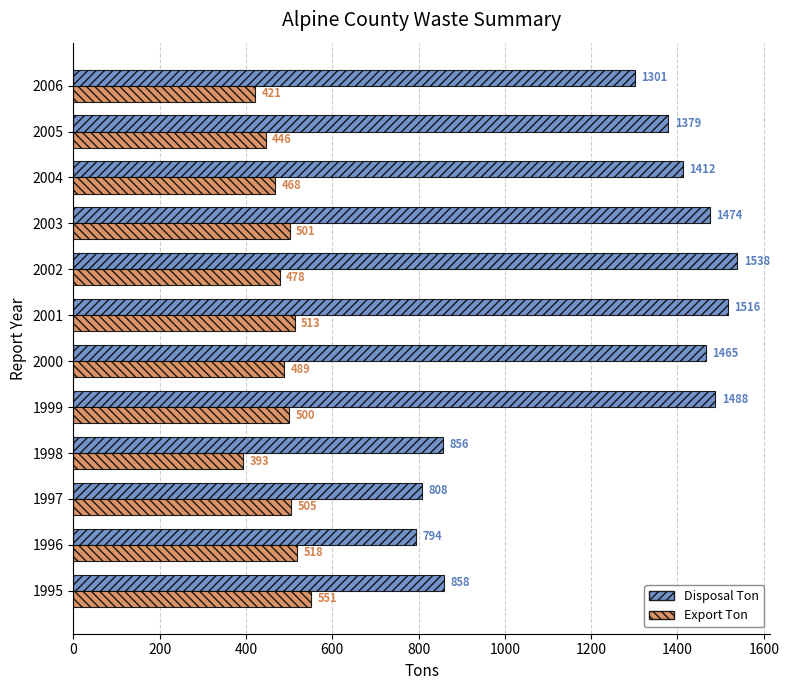

How many data points in Disposal Ton are above 1411?

6